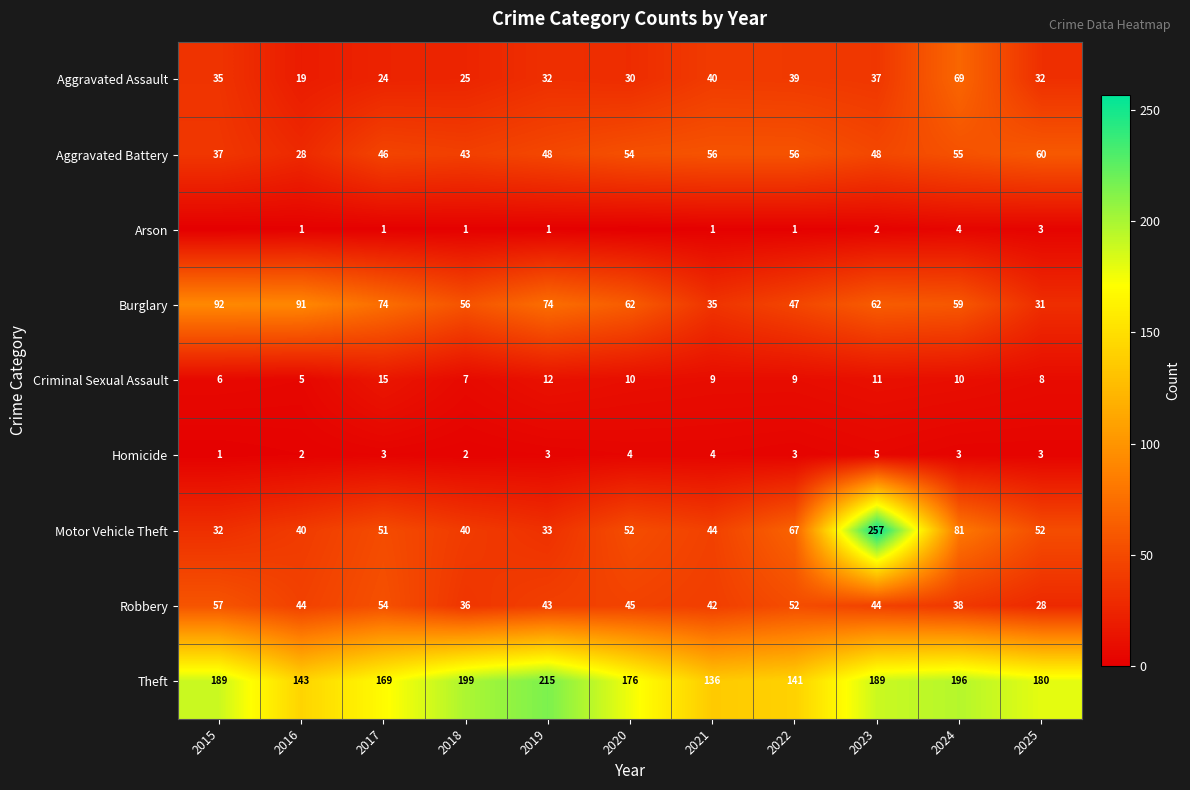

What is the difference between the highest and lowest values at 2019?

214